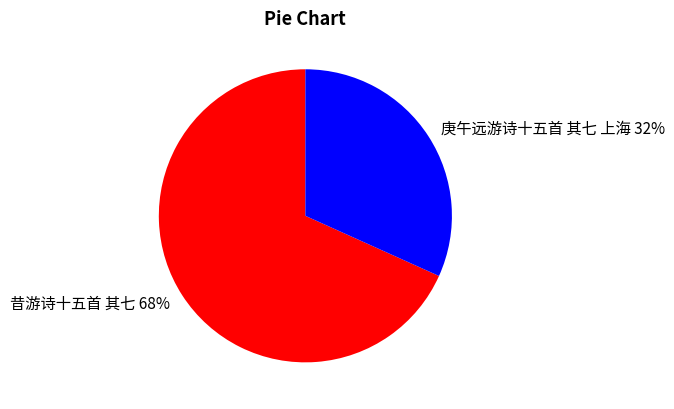

Does 庚午远游诗十五首 其七 上海 represent more than half of the total?

No